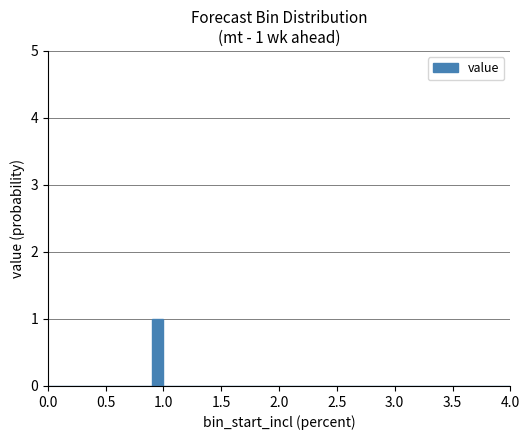

Read against the x-axis, roughly where is the centre of the tallest bar?

0.95